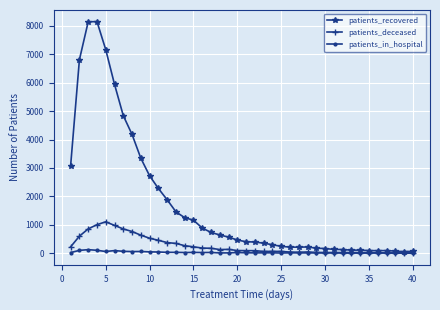

Which series has the largest range (max minus min)?

patients_recovered